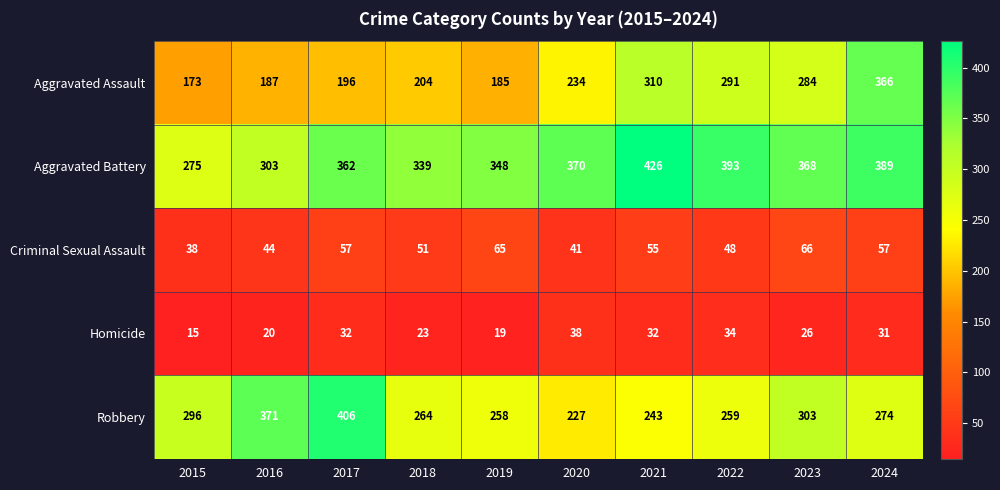

What is the average value of the Criminal Sexual Assault series?

52